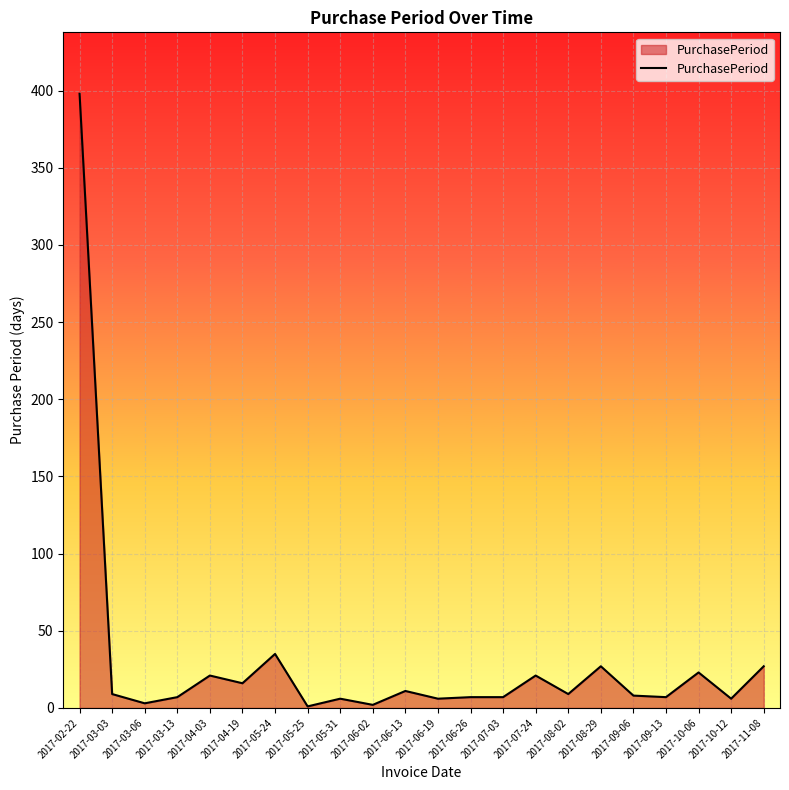

Which has a higher value, 2017-03-13 or 2017-03-06?

2017-03-13